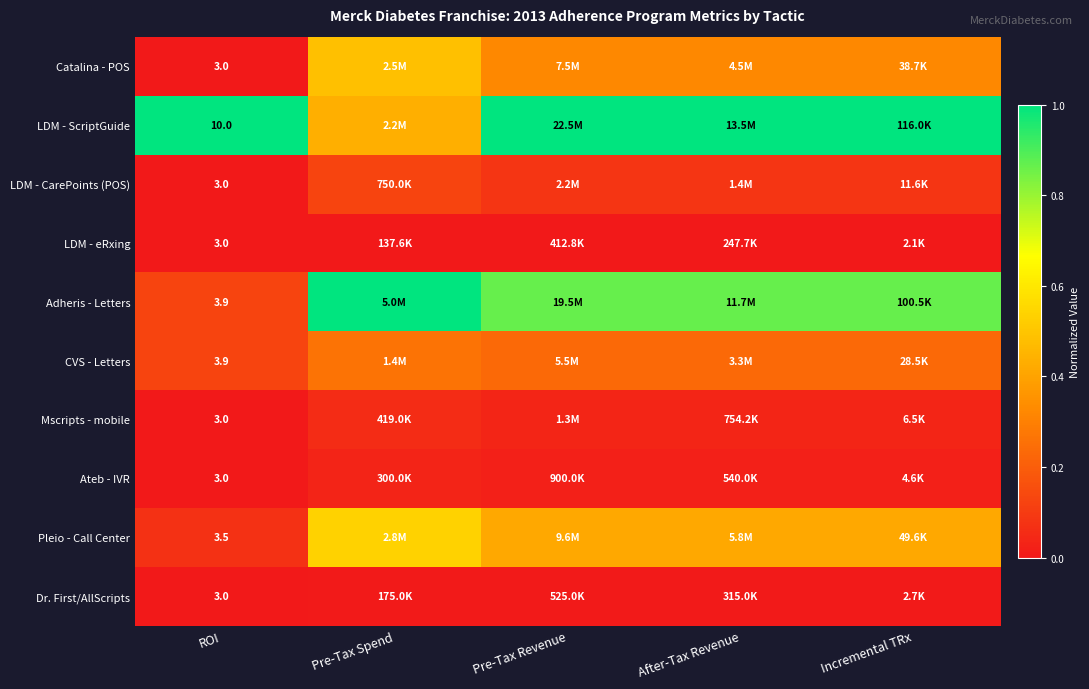

Rank the series at ROI from highest to lowest value.

LDM - ScriptGuide, Adheris - Letters, CVS - Letters, Pleio - Call Center, Catalina - POS, LDM - CarePoints (POS), LDM - eRxing, Mscripts - mobile, Ateb - IVR, Dr. First/AllScripts